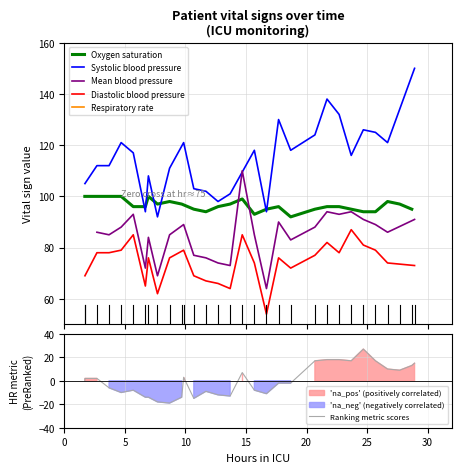

What is the highest value of the Ranking metric scores series?

27